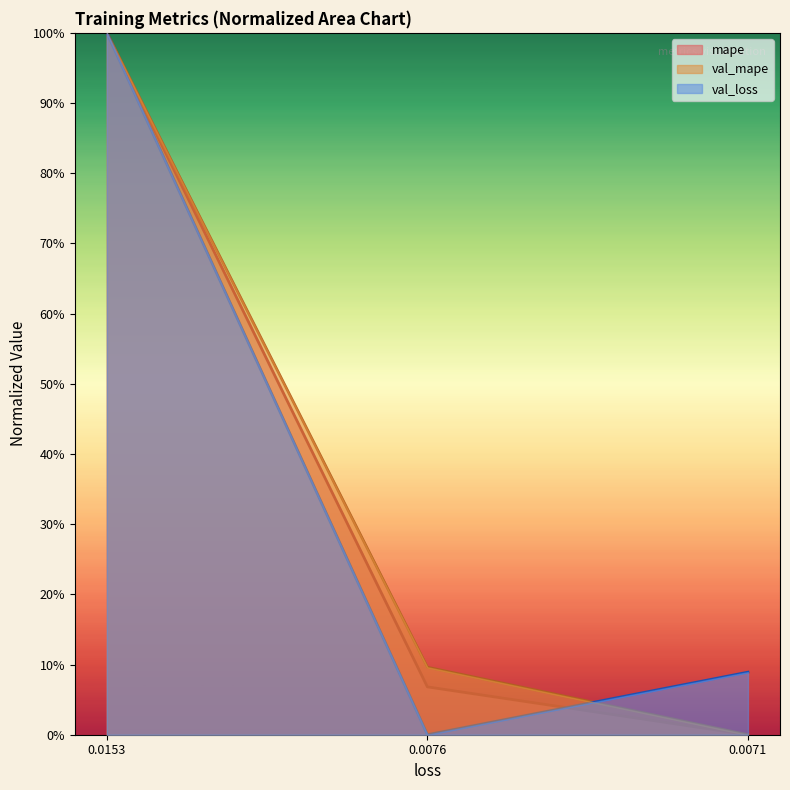

Which series has the largest range (max minus min)?

mape